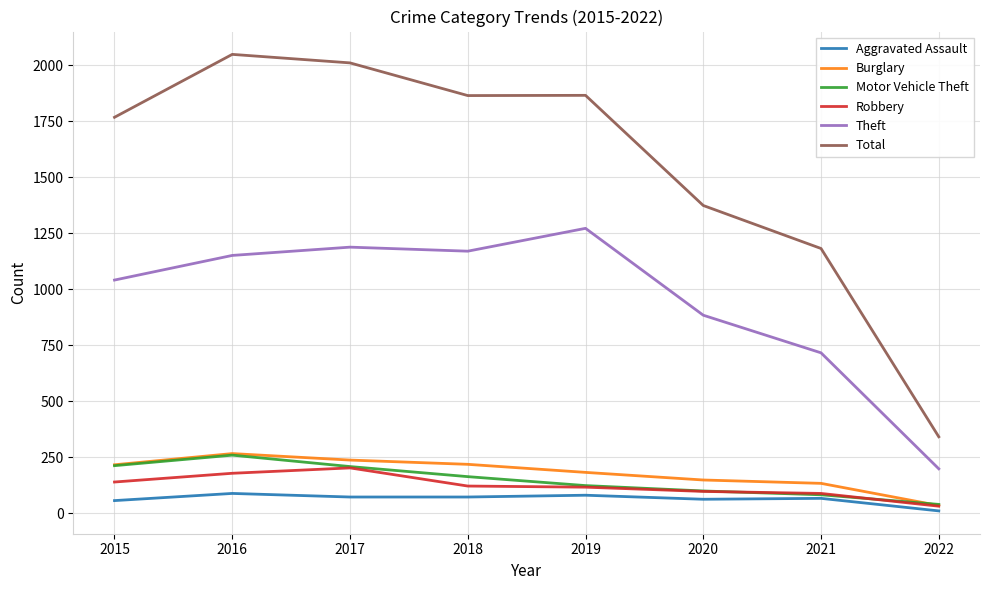

Is it true that Theft equals 128 at 2022?

False